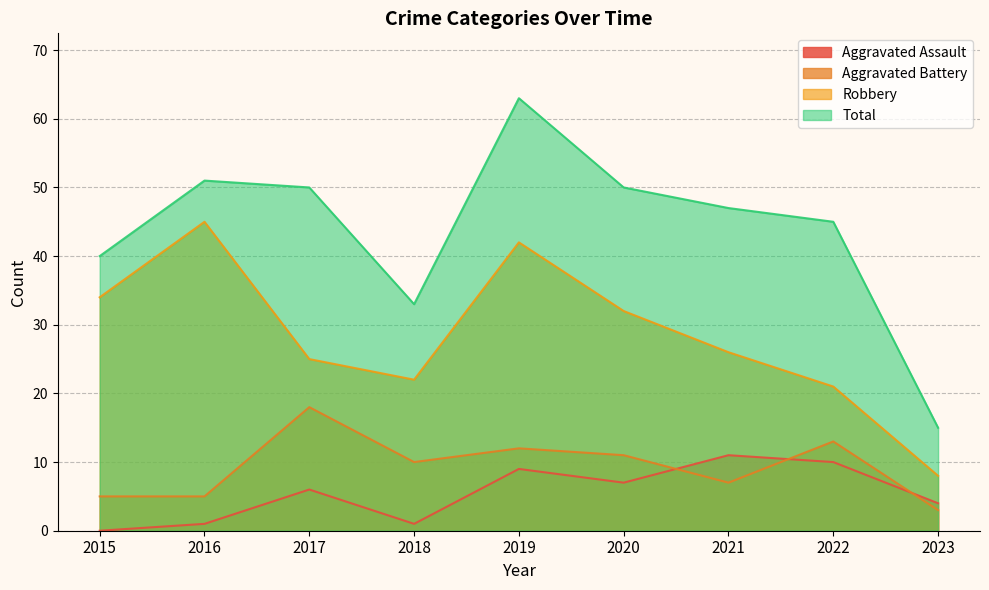

What are all the series names shown in the legend?

Aggravated Assault, Aggravated Battery, Robbery, Total